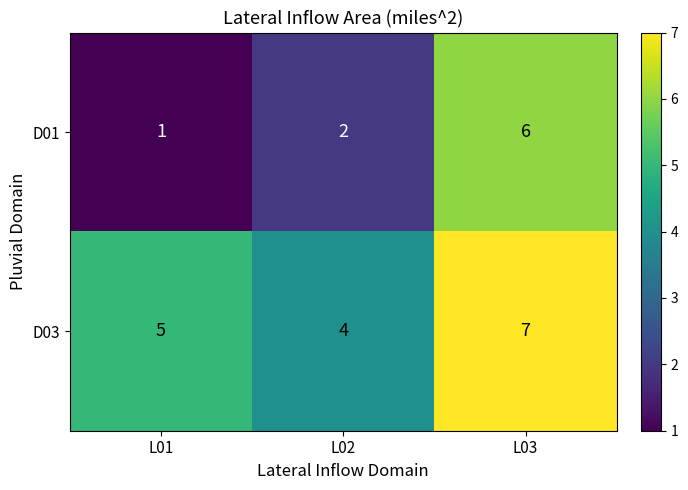

Reading left to right, what are all the values shown in this chart?

D01: 1	2	6
D03: 5	4	7